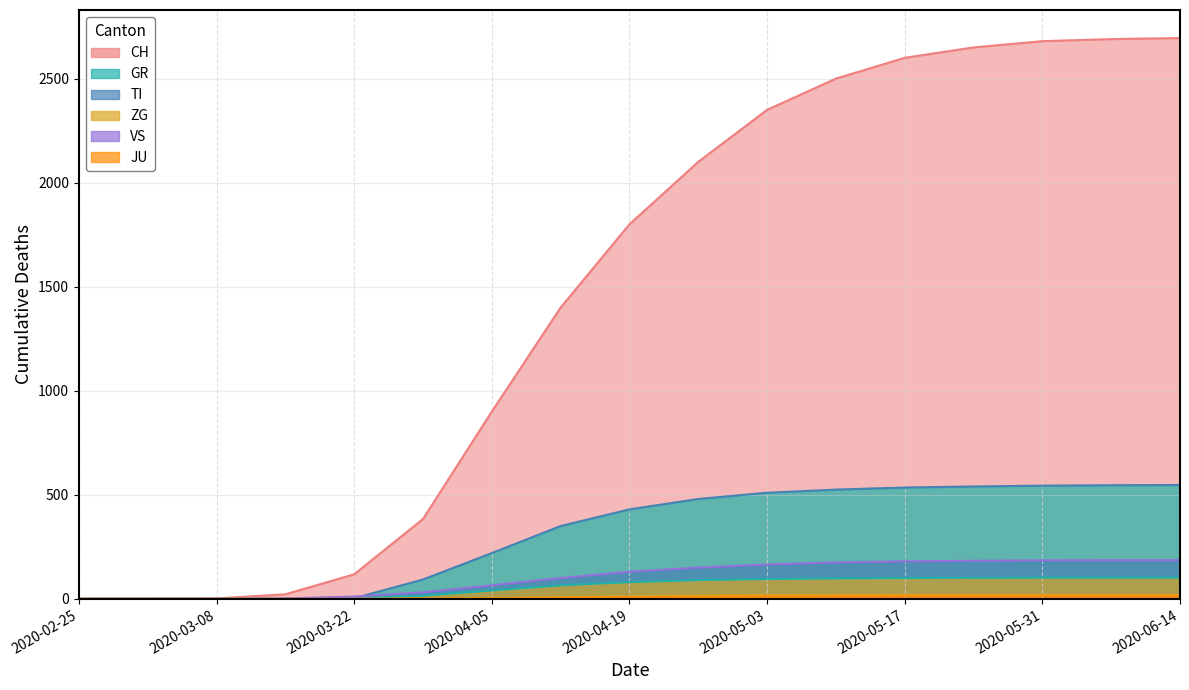

Reading right to left, transcribe all the data shown in this chart.

CH: 2020-06-14=2695	2020-06-07=2690	2020-05-31=2680	2020-05-24=2650	2020-05-17=2600	2020-05-10=2500	2020-05-03=2350	2020-04-26=2100	2020-04-19=1800	2020-04-12=1400	2020-04-05=900	2020-03-29=384	2020-03-22=118	2020-03-15=22	2020-03-08=2	2020-03-01=0	2020-02-25=0
GR: 2020-06-14=102	2020-06-07=102	2020-05-31=102	2020-05-24=101	2020-05-17=100	2020-05-10=98	2020-05-03=95	2020-04-26=90	2020-04-19=80	2020-04-12=65	2020-04-05=40	2020-03-29=15	2020-03-22=4	2020-03-15=0	2020-03-08=0	2020-03-01=0	2020-02-25=0
TI: 2020-06-14=547	2020-06-07=546	2020-05-31=544	2020-05-24=540	2020-05-17=535	2020-05-10=525	2020-05-03=510	2020-04-26=480	2020-04-19=430	2020-04-12=350	2020-04-05=220	2020-03-29=93	2020-03-22=3	2020-03-15=0	2020-03-08=0	2020-03-01=0	2020-02-25=0
ZG: 2020-06-14=18	2020-06-07=18	2020-05-31=18	2020-05-24=18	2020-05-17=18	2020-05-10=18	2020-05-03=17	2020-04-26=15	2020-04-19=12	2020-04-12=8	2020-04-05=4	2020-03-29=1	2020-03-22=0	2020-03-15=0	2020-03-08=0	2020-03-01=0	2020-02-25=0
VS: 2020-06-14=186	2020-06-07=186	2020-05-31=185	2020-05-24=183	2020-05-17=180	2020-05-10=175	2020-05-03=165	2020-04-26=150	2020-04-19=130	2020-04-12=100	2020-04-05=65	2020-03-29=31	2020-03-22=11	2020-03-15=2	2020-03-08=0	2020-03-01=0	2020-02-25=0
JU: 2020-06-14=14	2020-06-07=14	2020-05-31=14	2020-05-24=14	2020-05-17=14	2020-05-10=13	2020-05-03=12	2020-04-26=10	2020-04-19=8	2020-04-12=5	2020-04-05=2	2020-03-29=0	2020-03-22=0	2020-03-15=0	2020-03-08=0	2020-03-01=0	2020-02-25=0